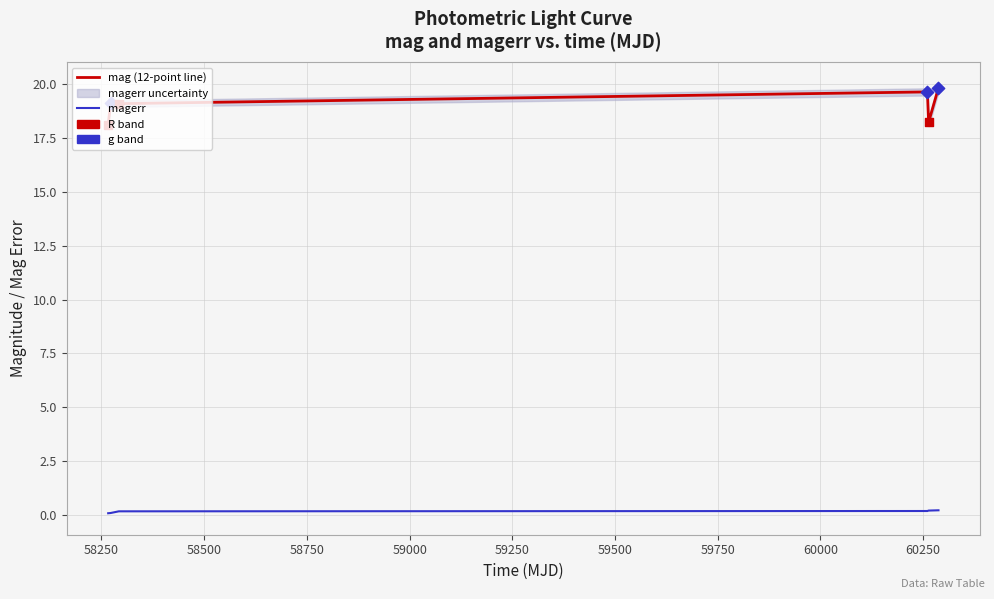

Is the value of magerr at 58000 greater than the value of mag at 58500?

No